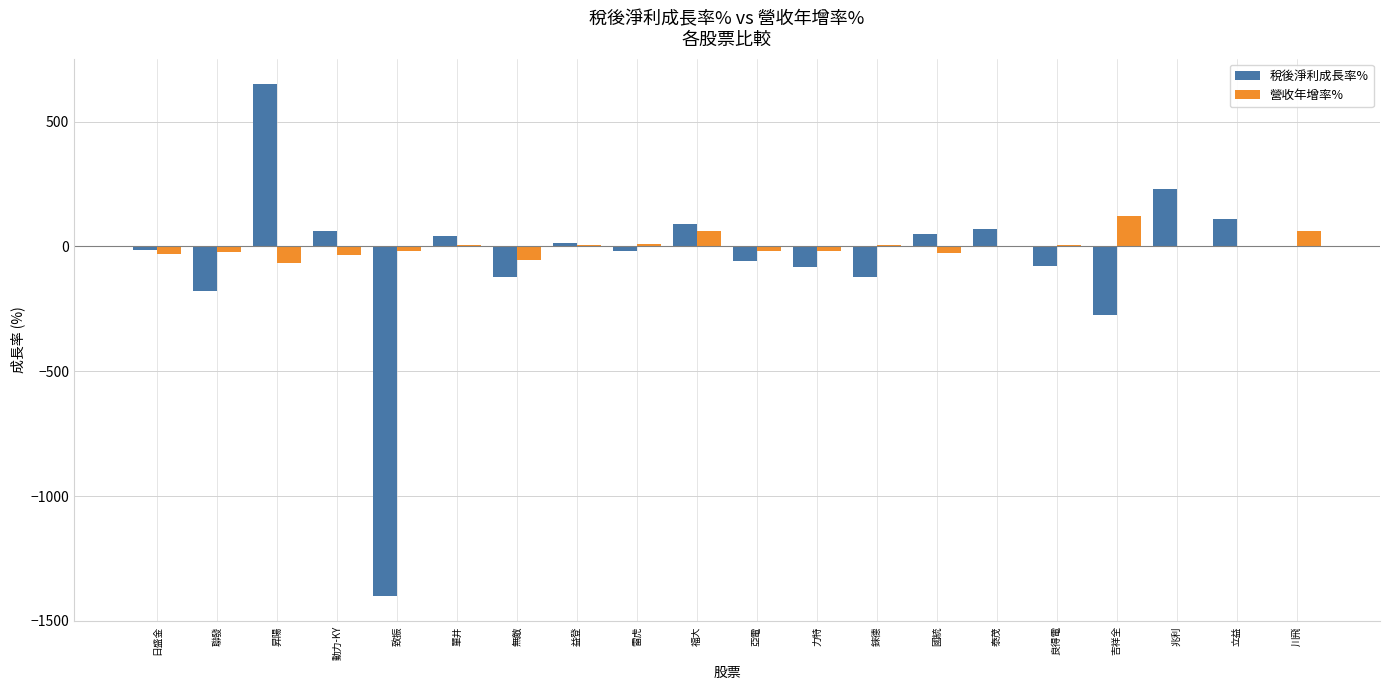

Is it true that 營收年增率% equals 122.5 at 吉祥全?

True